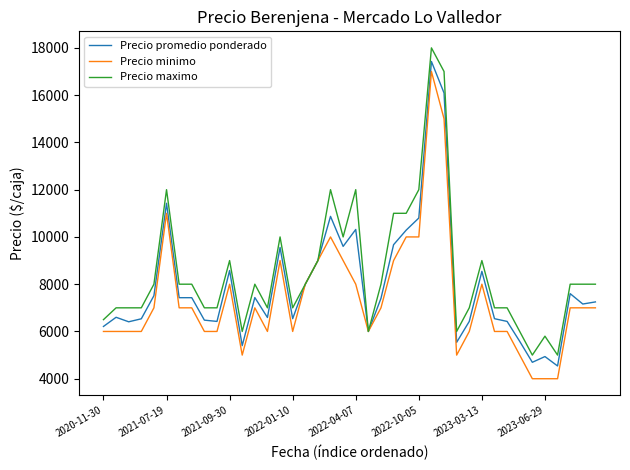

What is the greatest value displayed?

18000